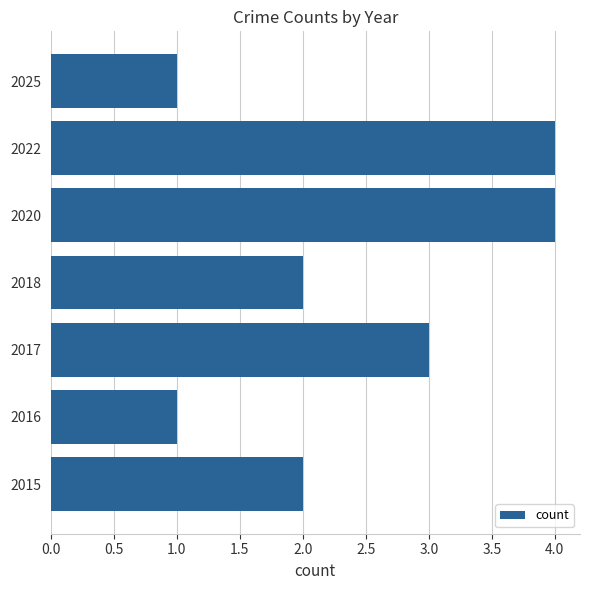

Count the values in the range 1 to 4.

7